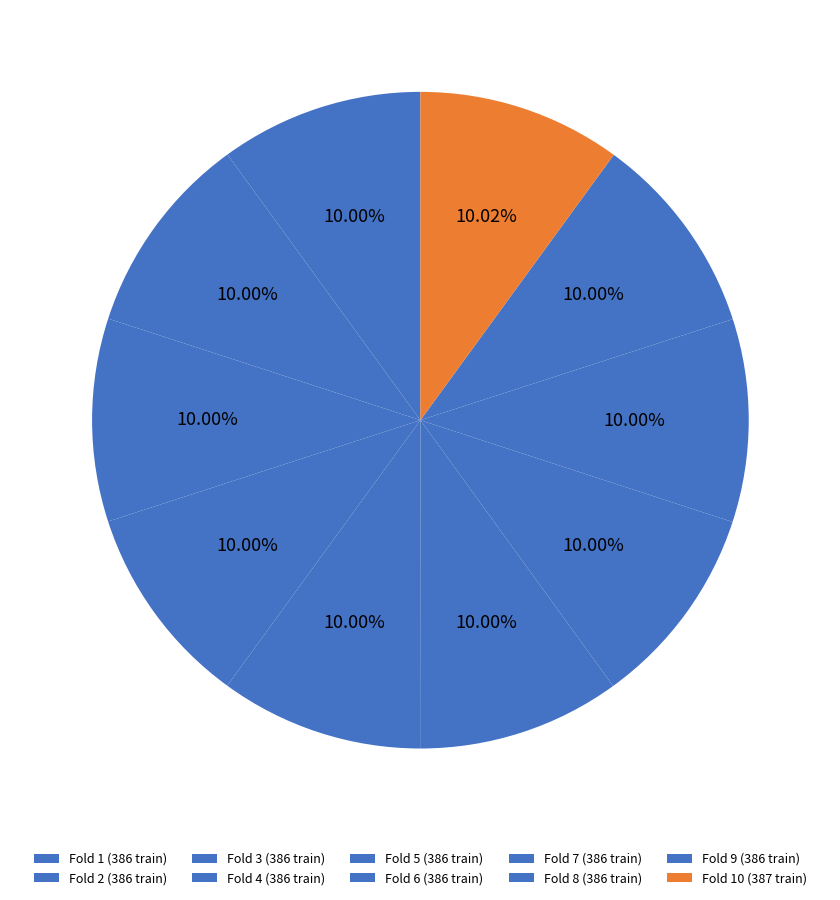

How many slices are in this pie chart?

10